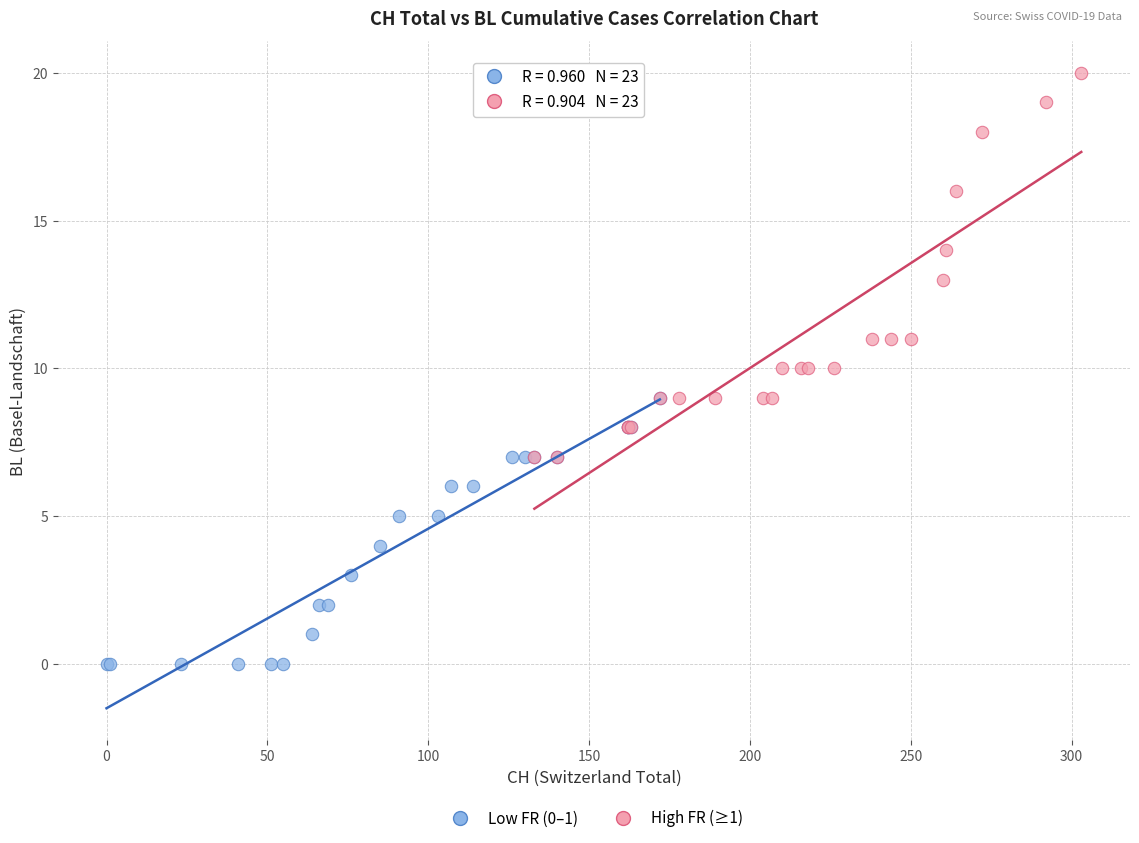

Which series reaches the minimum Y coordinate?

Low FR (0–1)